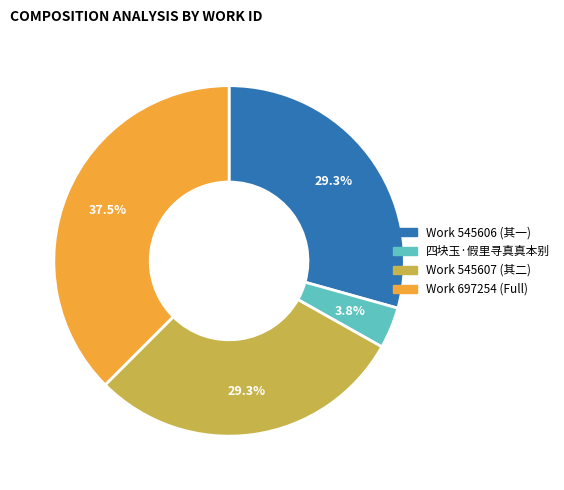

Is there any slice that represents more than half of the pie?

No